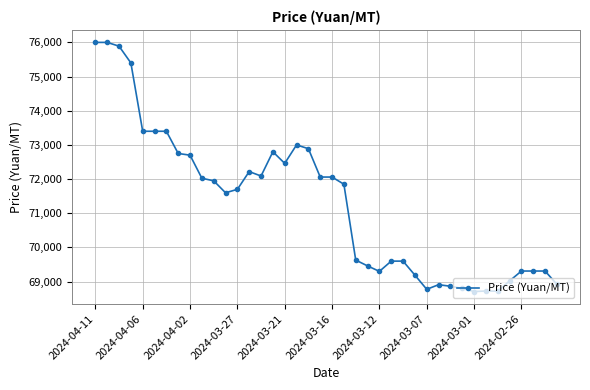

What is the value of the 13th point from the left?

71700